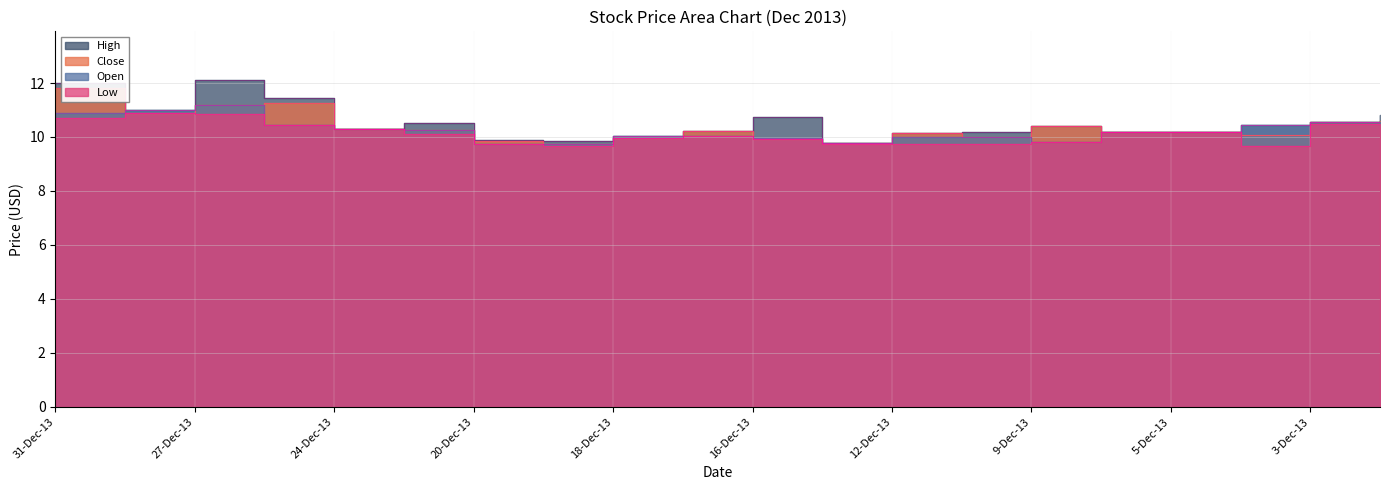

What is the value of the Close point at the 17th from the left?

10.2